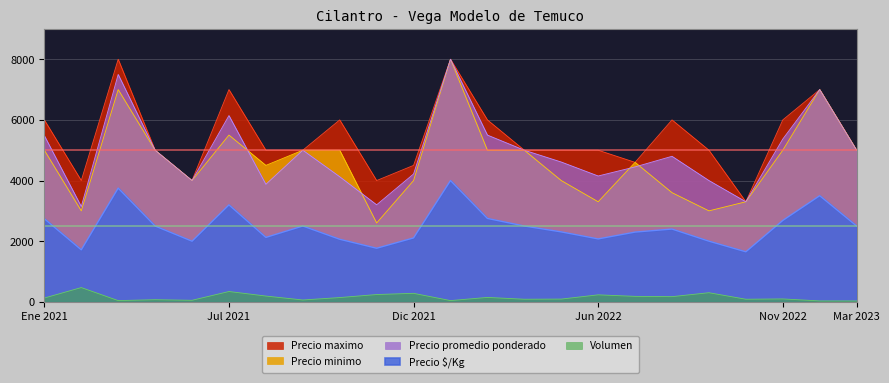

What is the average value of the Precio maximo series?

5409